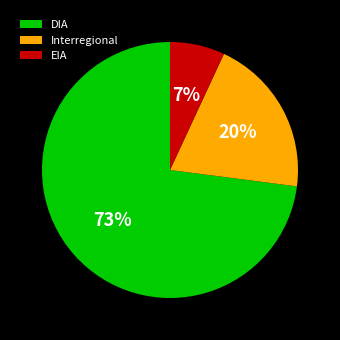

To the nearest percent, what portion does EIA represent?

7%